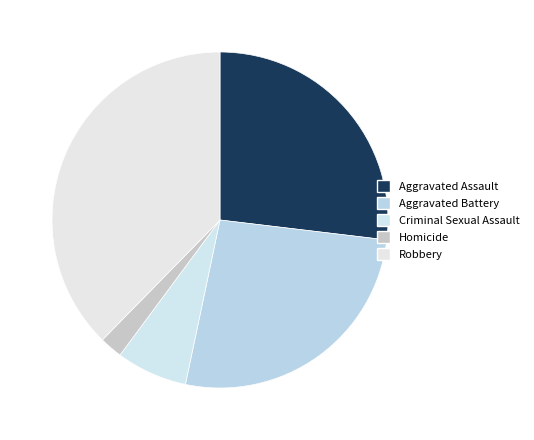

What percentage is the Aggravated Assault slice, to the nearest percent?

27%